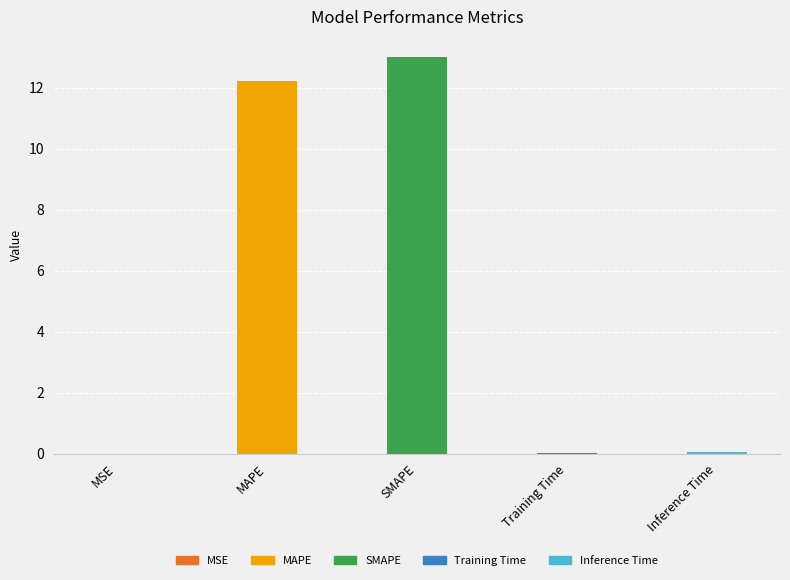

Reading right to left, extract all data points from this chart.

0.0	0.0	13.0	12.2	0.0